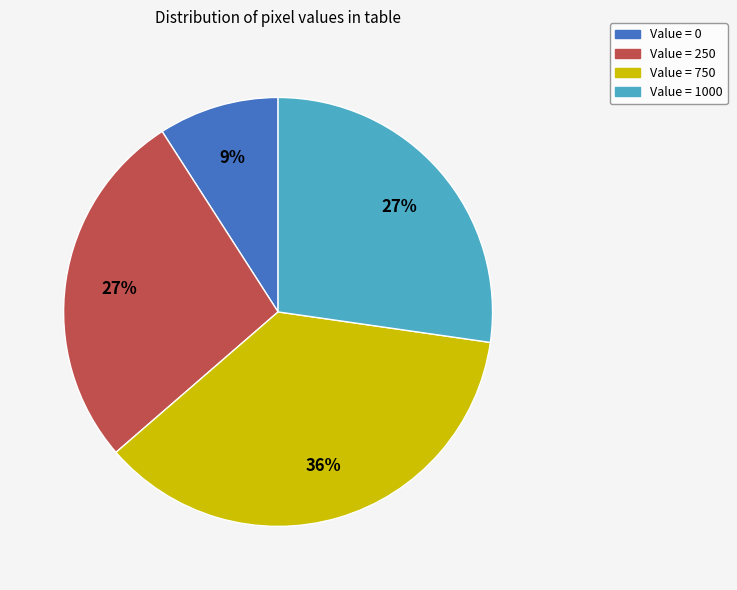

What percentage is the Value = 0 slice, to the nearest percent?

9%